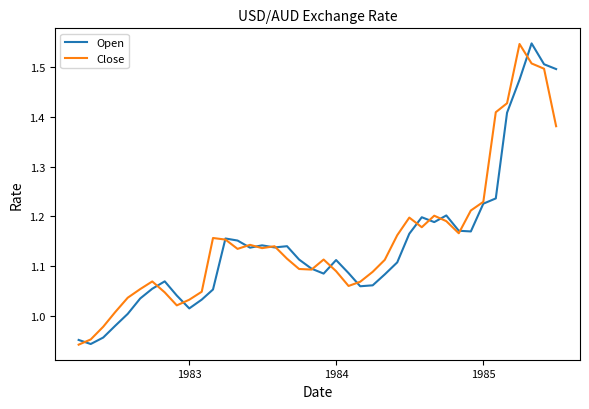

What are all the series names shown in the legend?

Open, Close